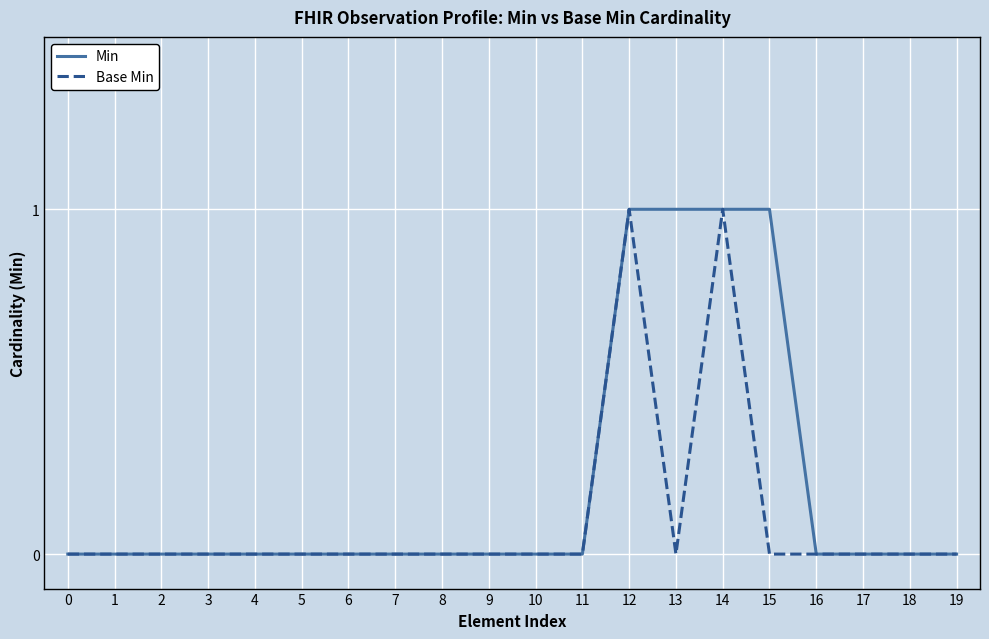

True or false: Min has a value of 1 at 12.

True